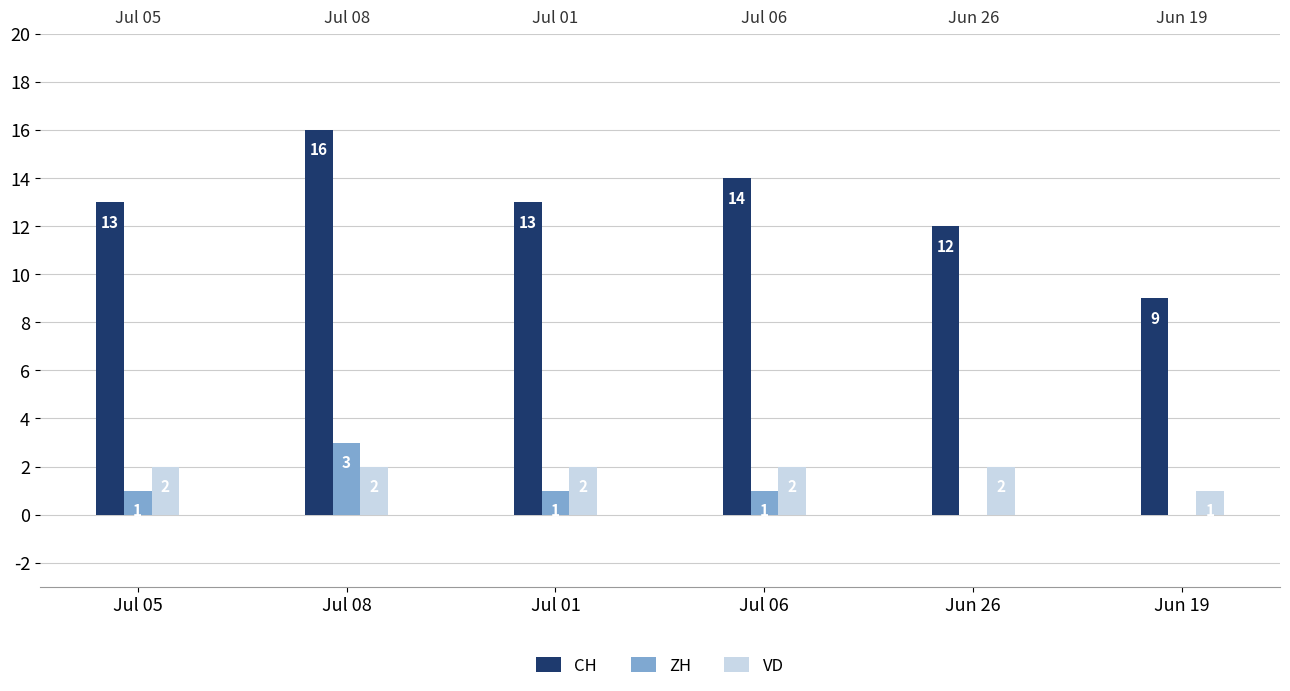

True or false: ZH has a value of 0 at Jul 05.

False